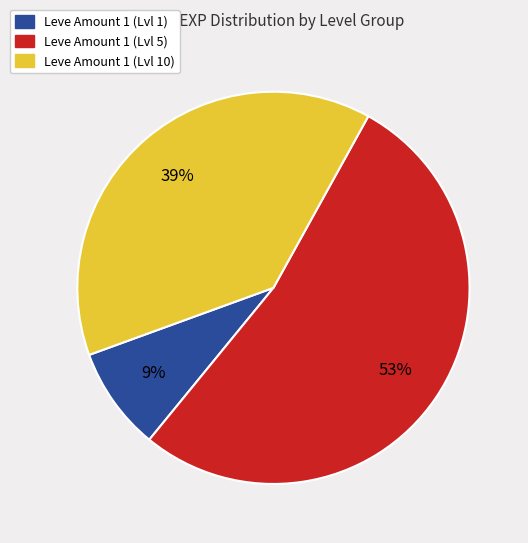

To the nearest percent, what is the difference between the largest and smallest slice percentages?

44%